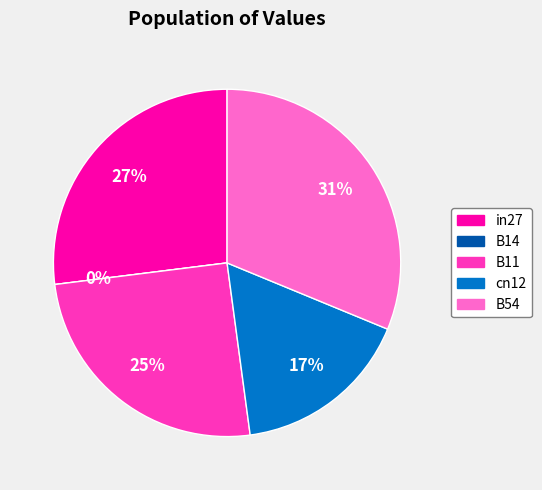

To the nearest percent, what is the difference between the cn12 and B11 slice percentages?

8%